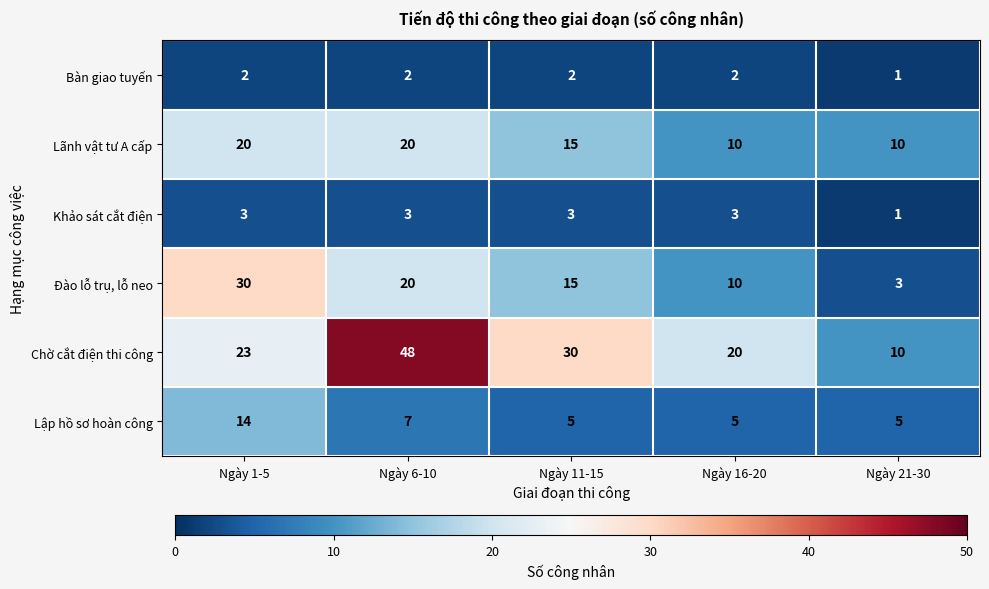

How many data points does each series have?

5